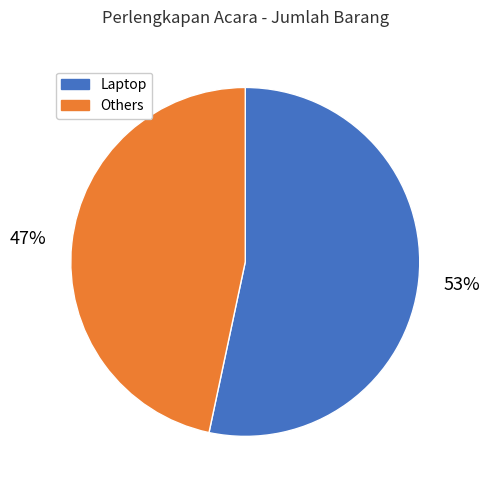

Is there any slice that represents more than half of the pie?

Yes